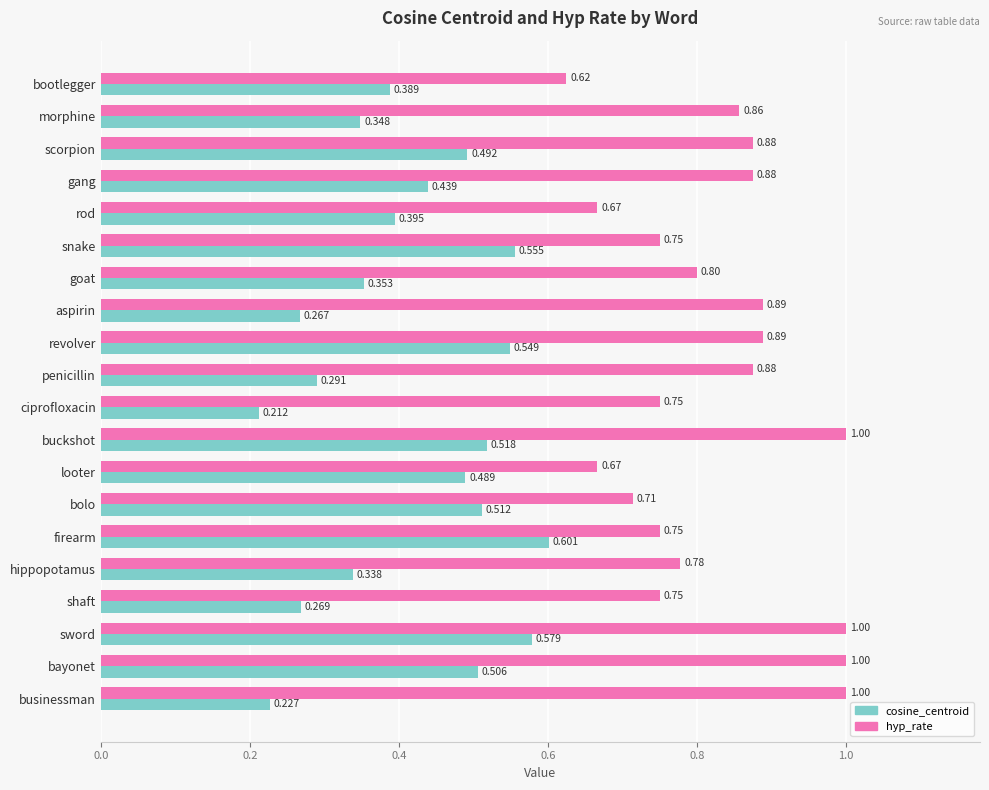

How many data points does each series have?

20